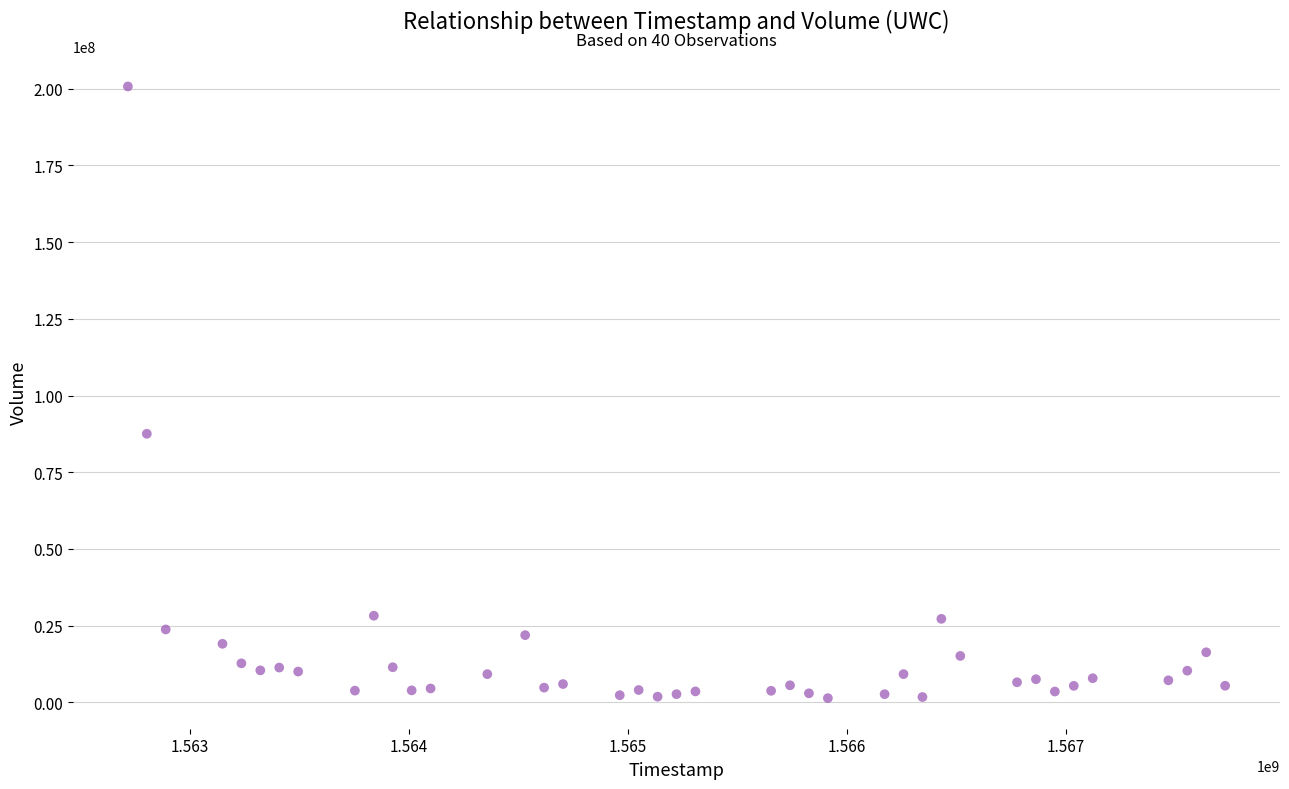

What is the range of Y values (max minus min)?

199321800